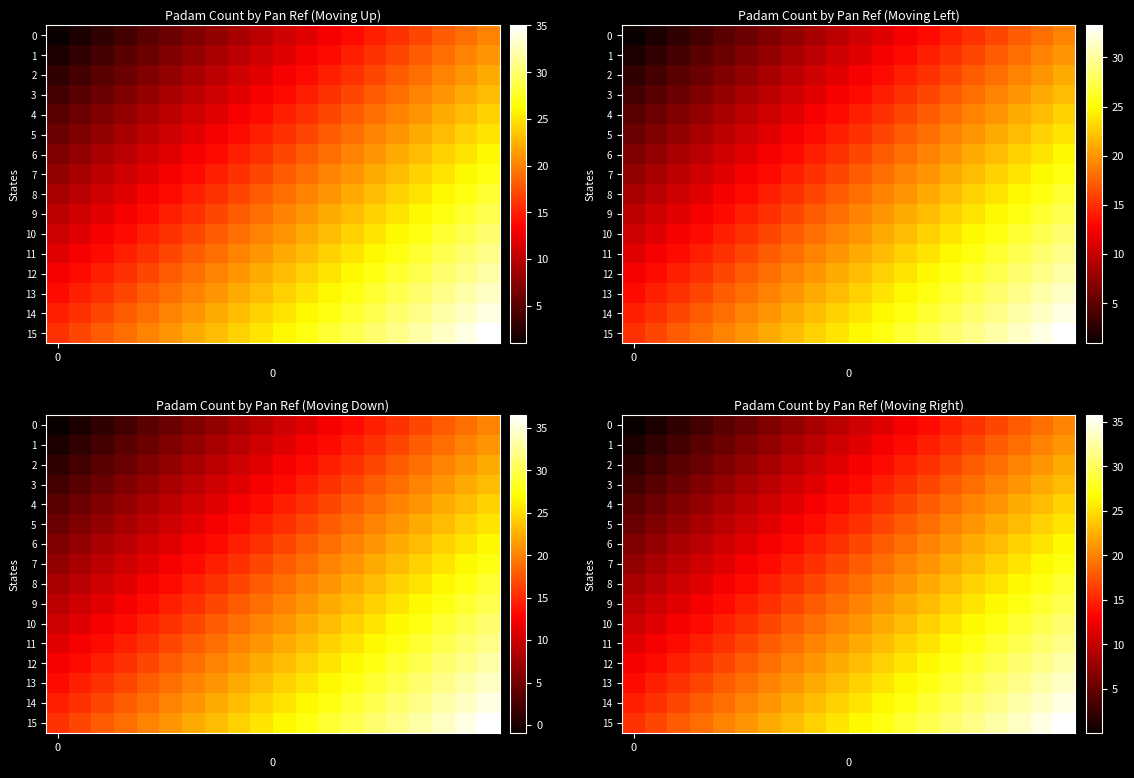

How many data points does each series have?

20